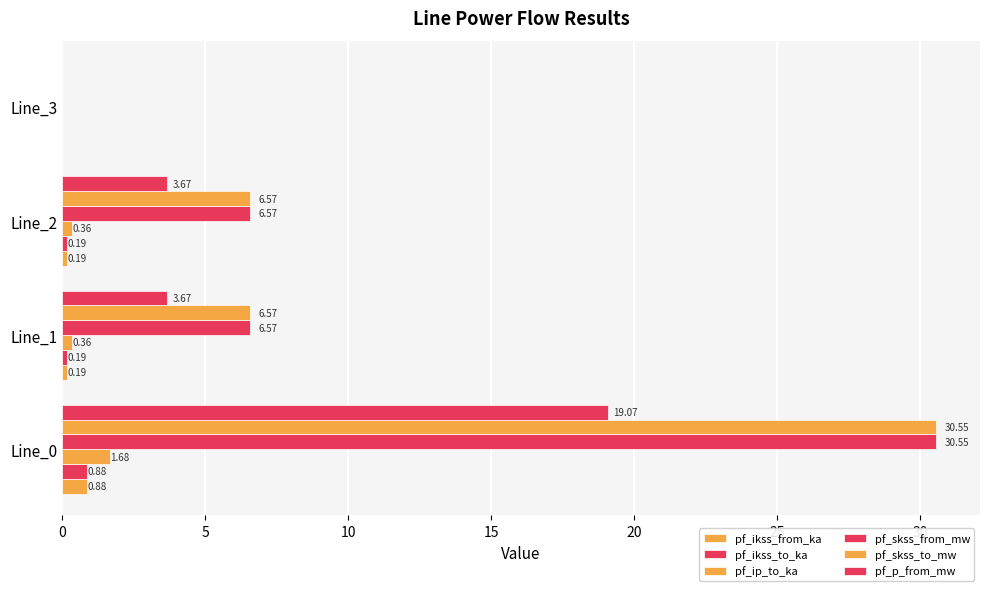

Which series has the largest total across all categories?

pf_skss_from_mw